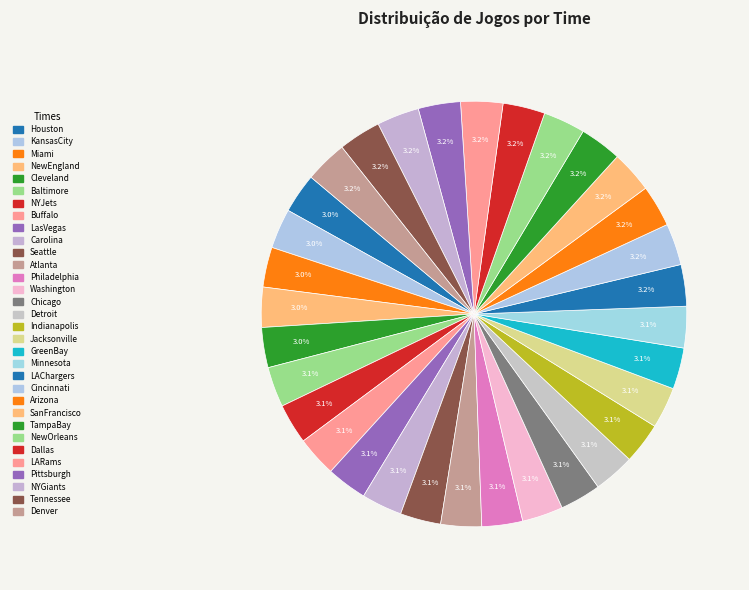

Is there any slice that represents more than half of the pie?

No